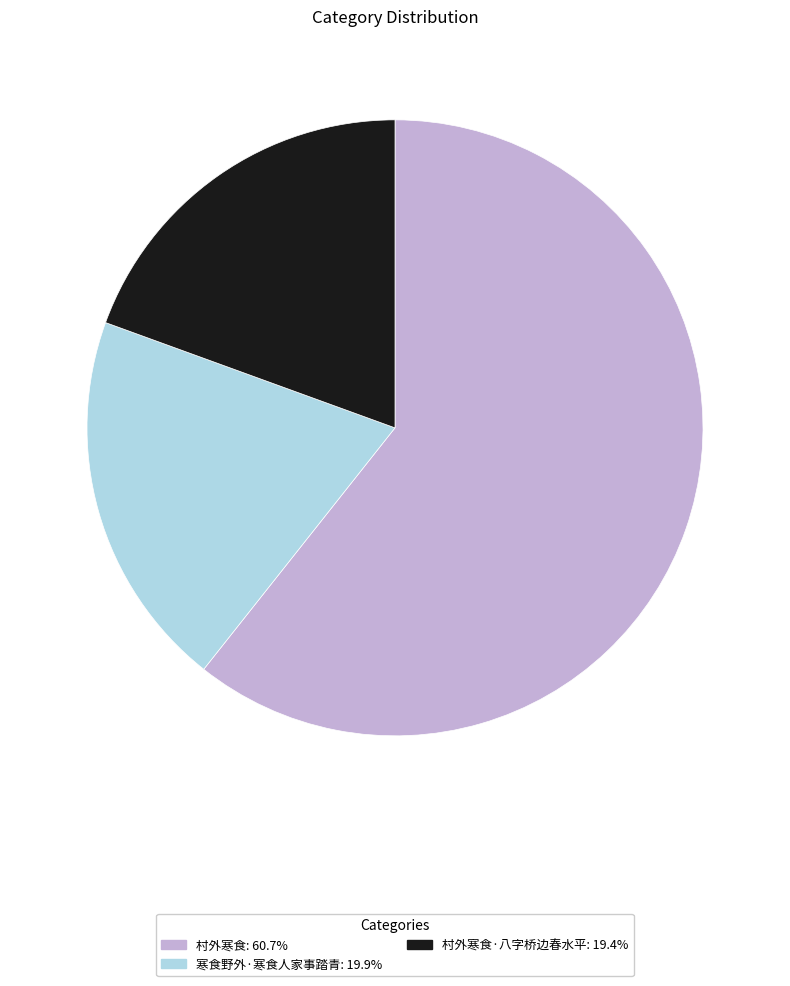

How many slices are in this pie chart?

3